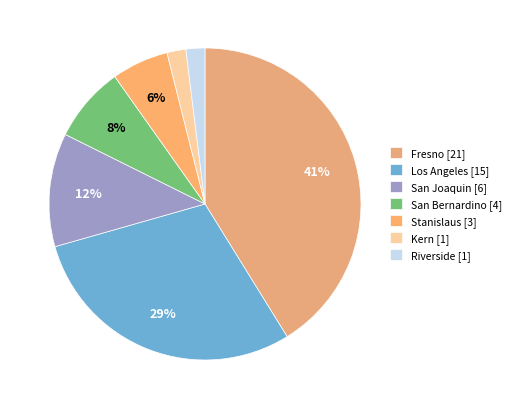

How many segments does this pie chart have?

7